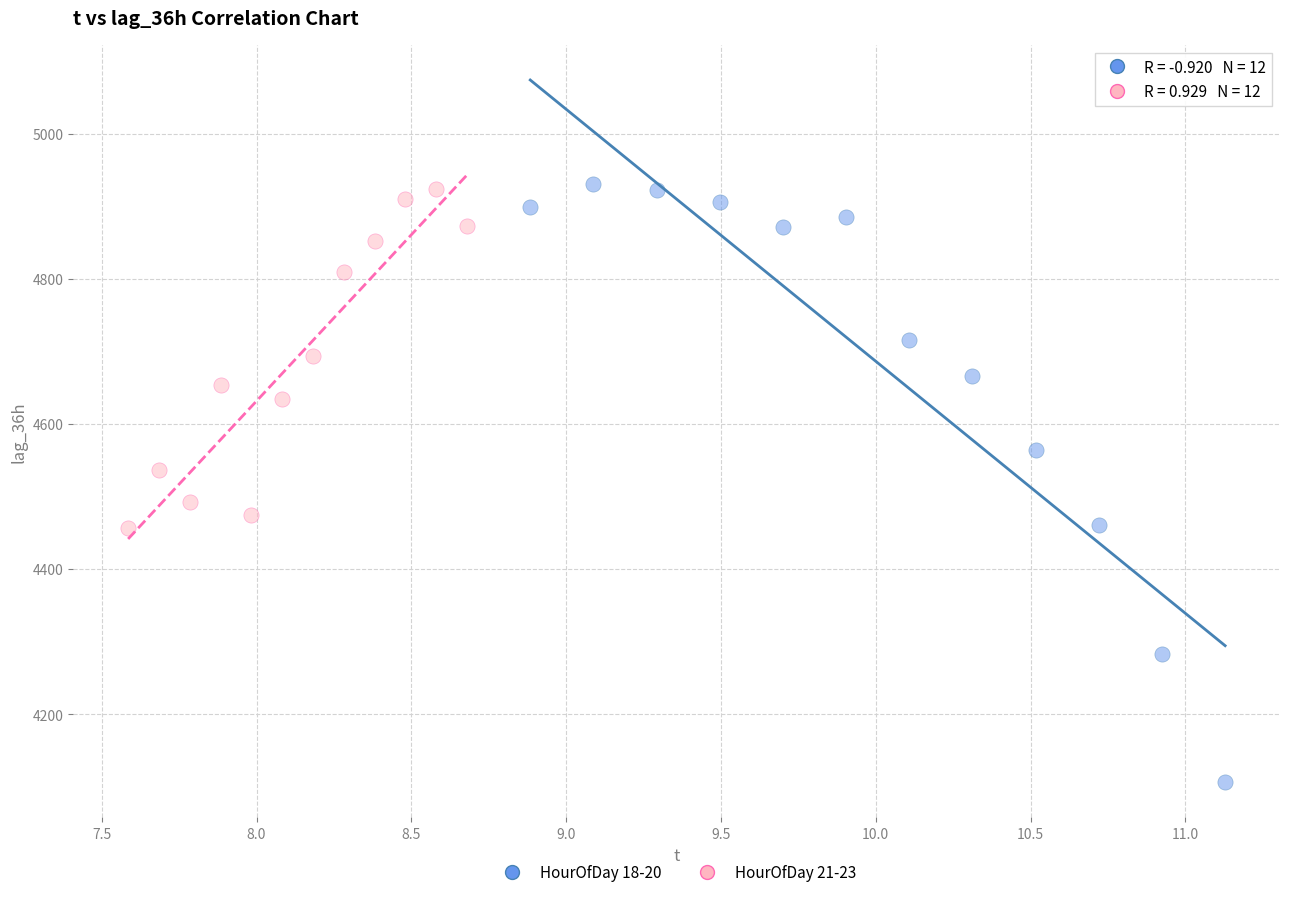

Which series has the largest Y range (max minus min)?

HourOfDay 18-20